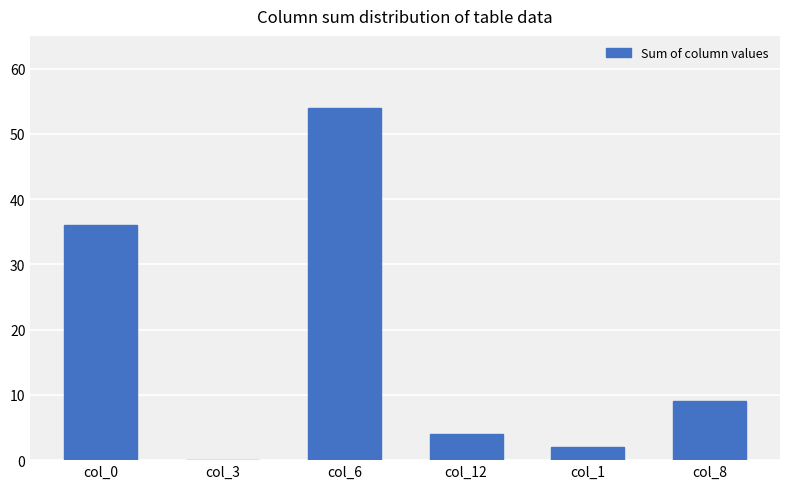

Reading left to right, list all the values displayed in this chart.

col_0=36	col_3=0	col_6=54	col_12=4	col_1=2	col_8=9